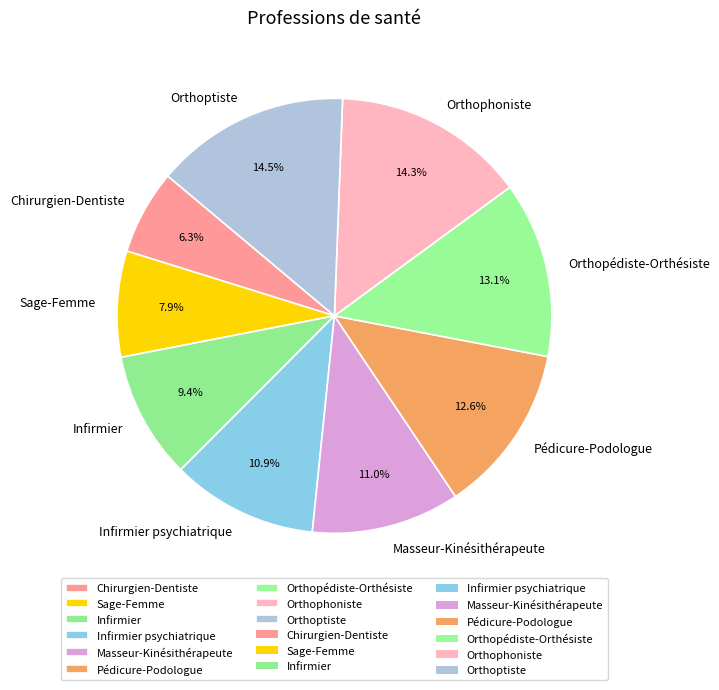

Which category has the smallest portion of the pie?

Chirurgien-Dentiste